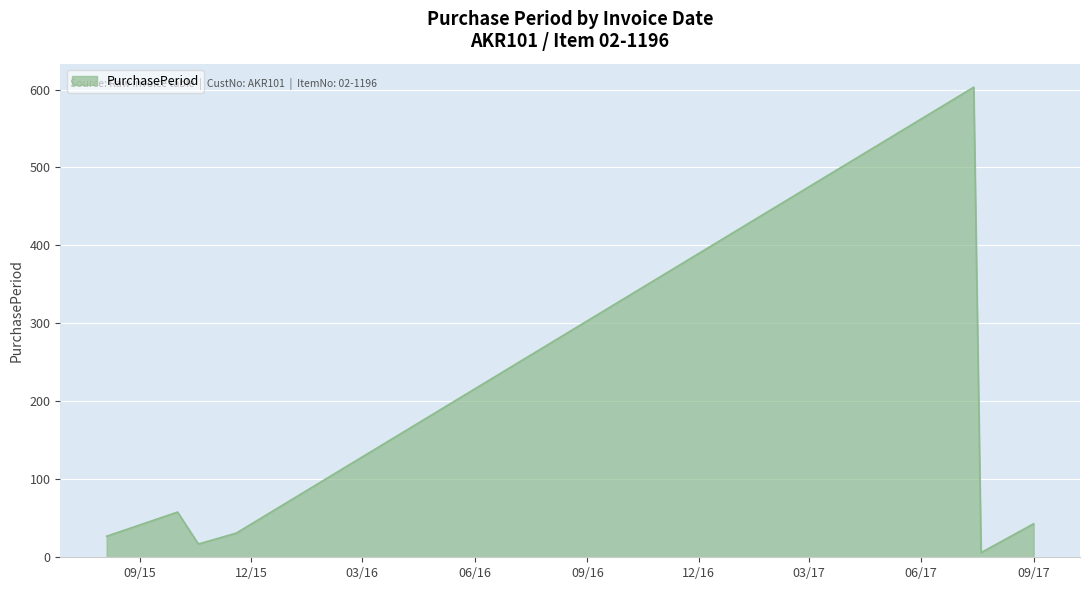

What is the sum of all values?

785